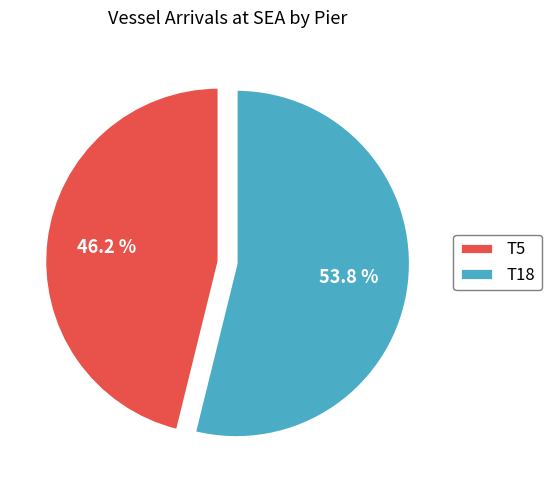

How many segments does this pie chart have?

2